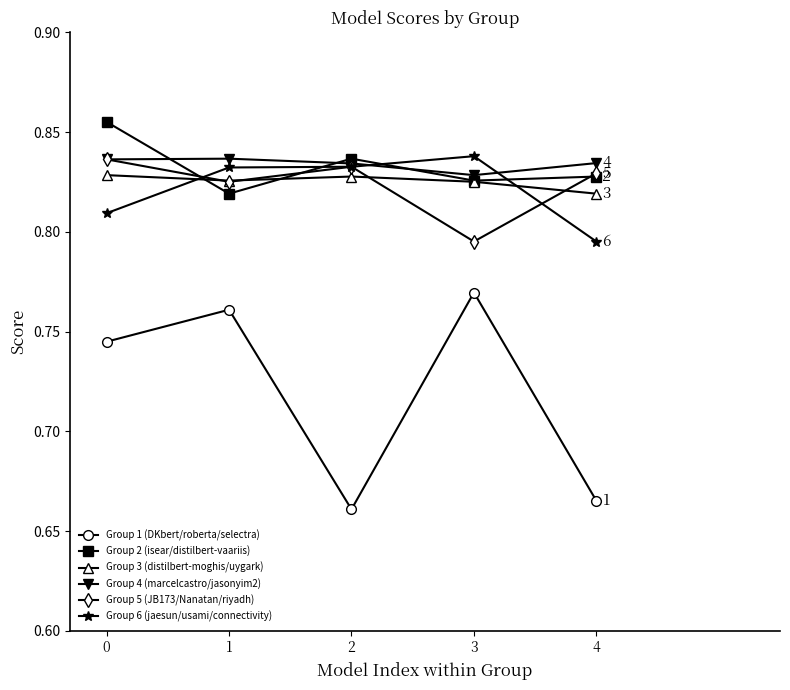

Count the number of data series in this chart.

6